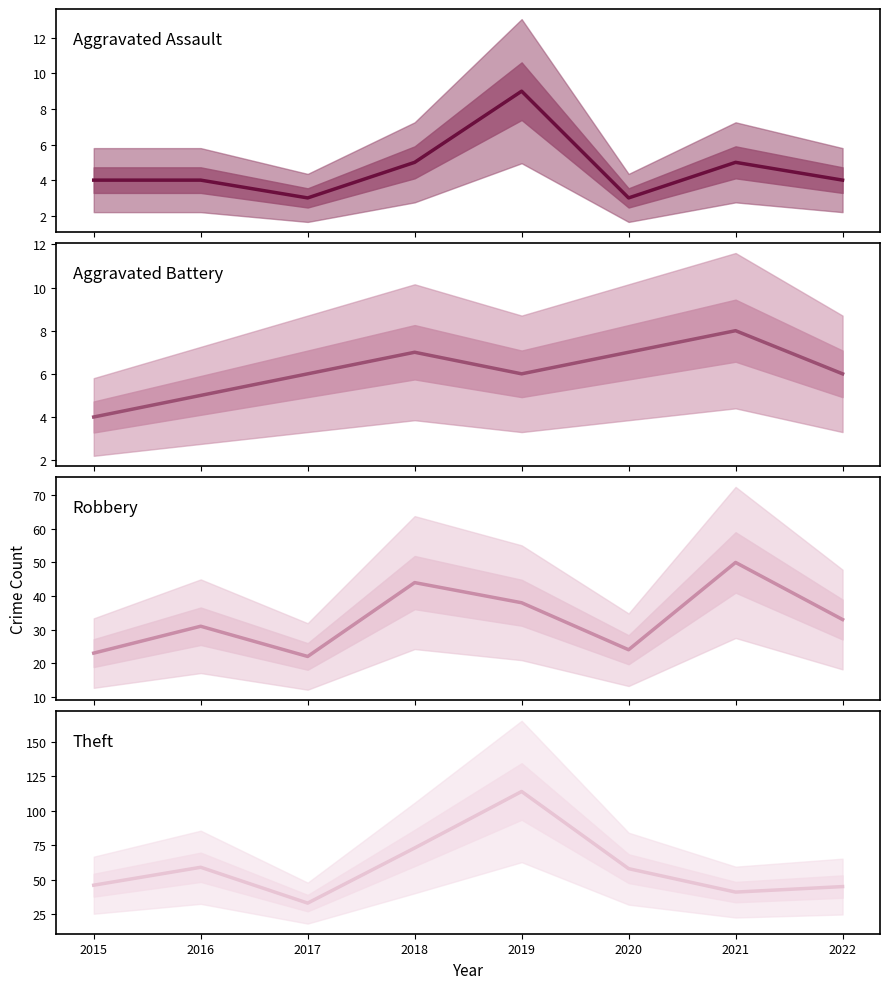

Which series changed the most between 2018 and 2020?

Robbery